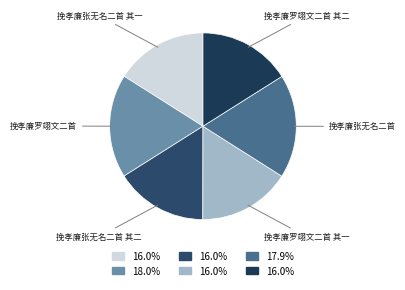

True or false: 挽孝廉罗翊文二首 其二 accounts for 16% of the total.

True